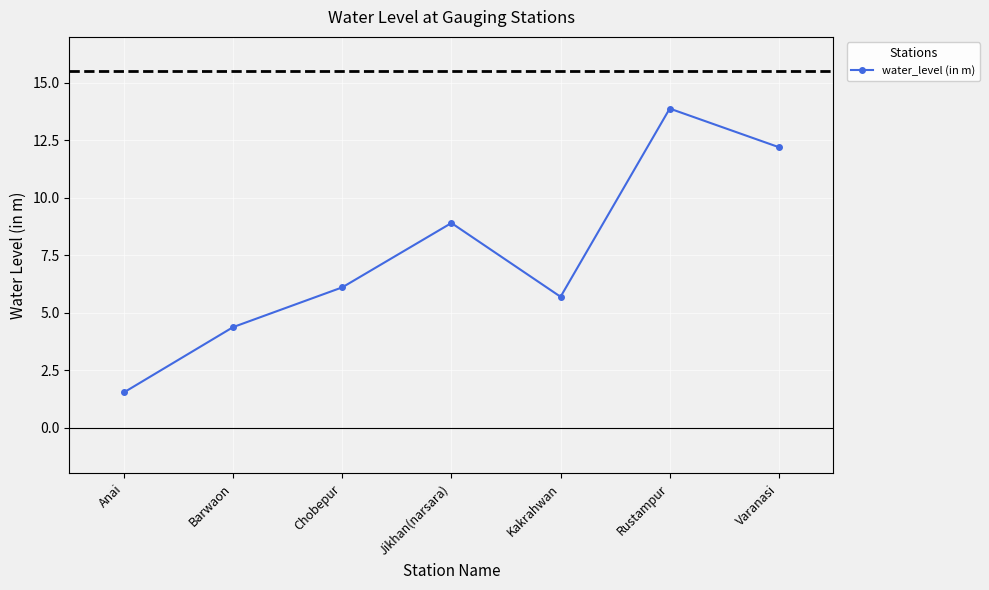

How many values are below 6?

3